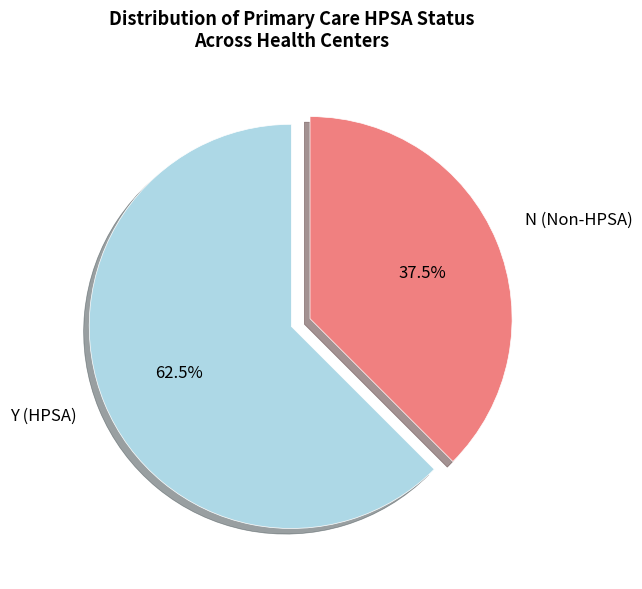

Is there a majority slice in this chart?

Yes